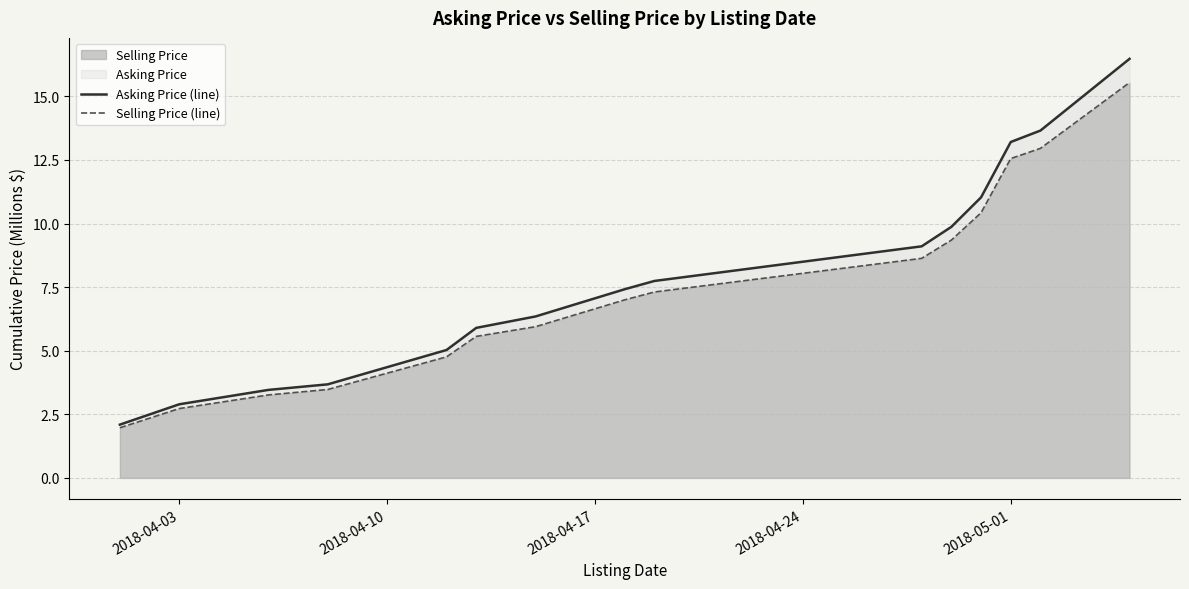

What is the minimum value for Selling Price?

2.0